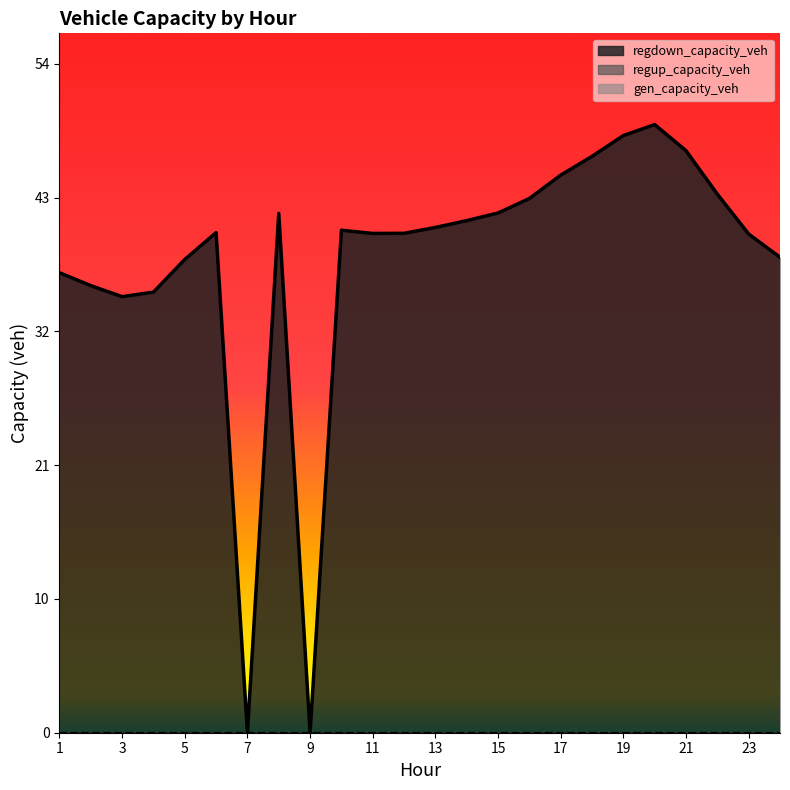

True or false: gen_capacity_veh and regup_capacity_veh intersect in this chart.

False